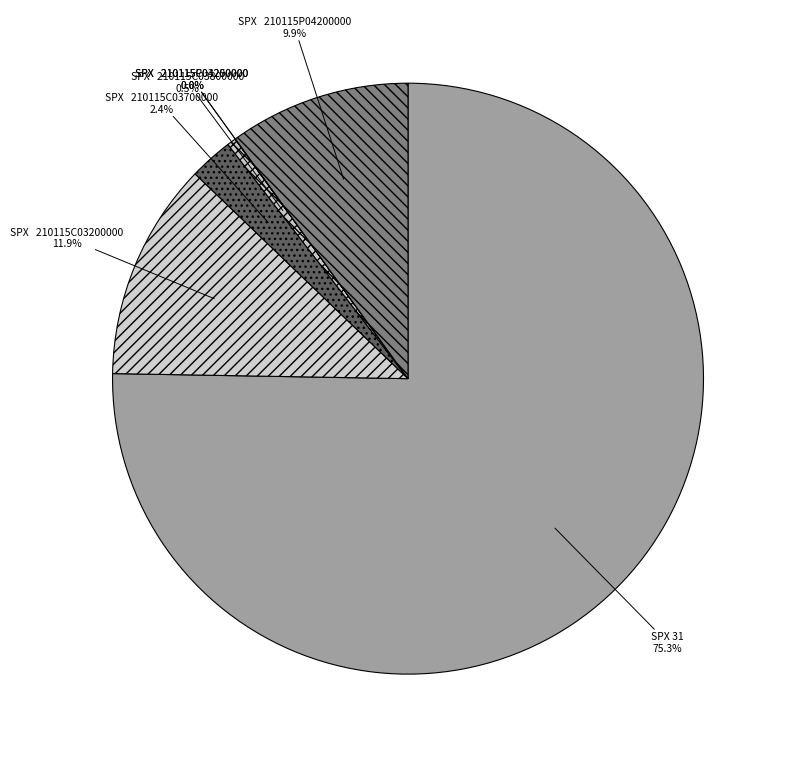

What is the total percentage of SPX 210115C03200000 and SPX 210115C03700000?

14.3%